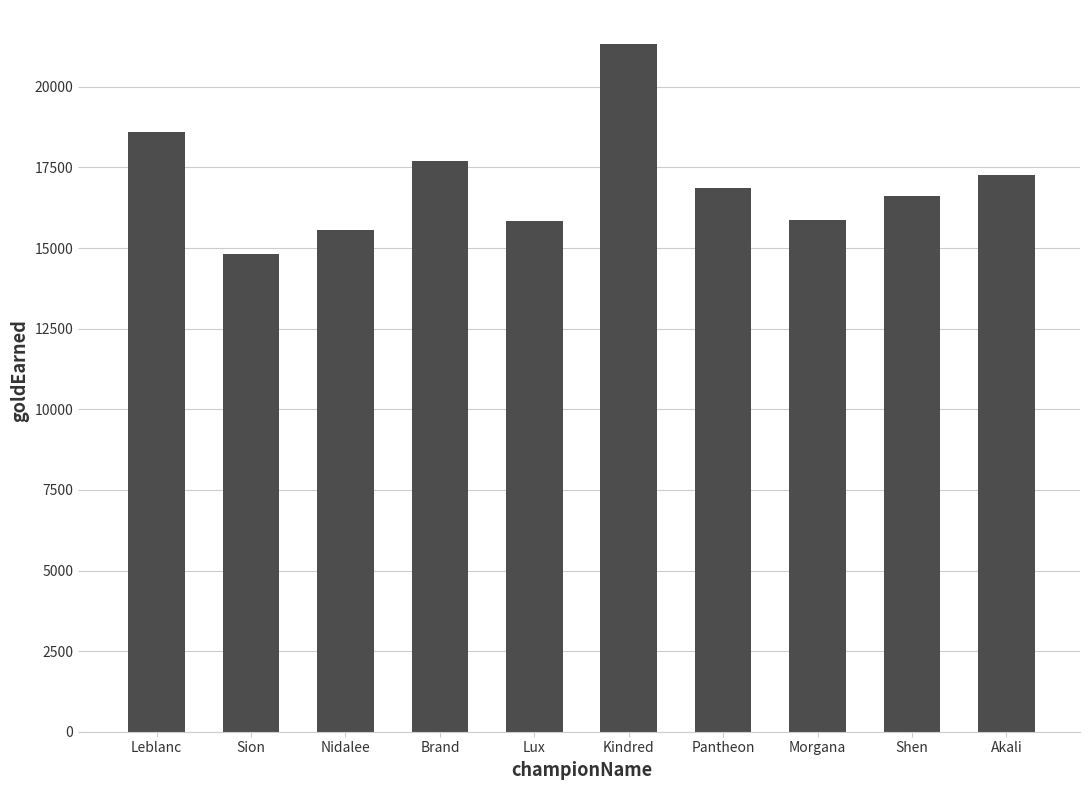

At which label does the data first exceed 16869?

Leblanc